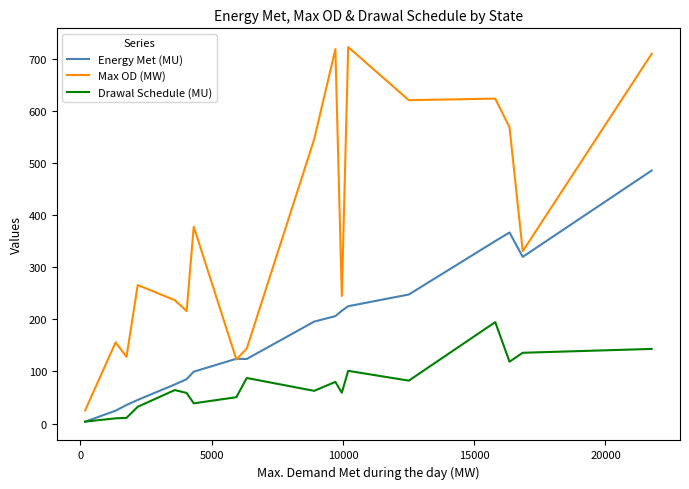

What are all the series names shown in the legend?

Energy Met (MU), Max OD (MW), Drawal Schedule (MU)